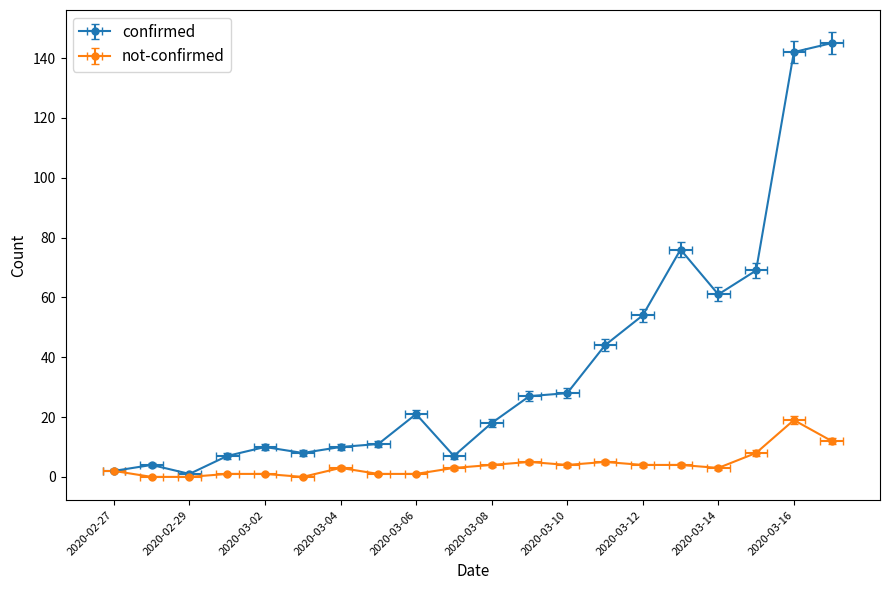

Which category has the lowest value in the confirmed series?

2020-02-29